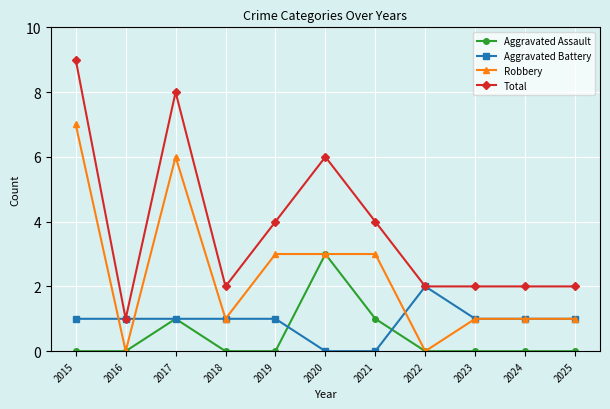

At which label does Aggravated Assault reach its peak?

2020